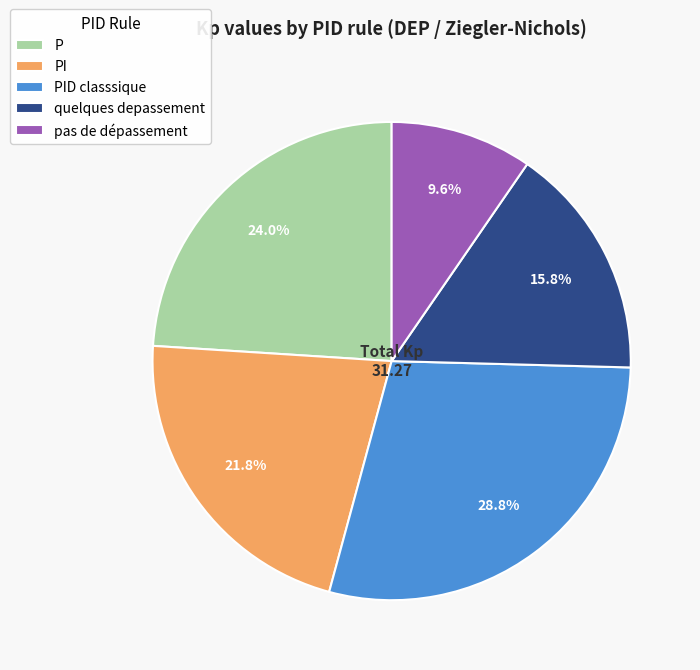

True or false: quelques depassement accounts for 24% of the total.

False